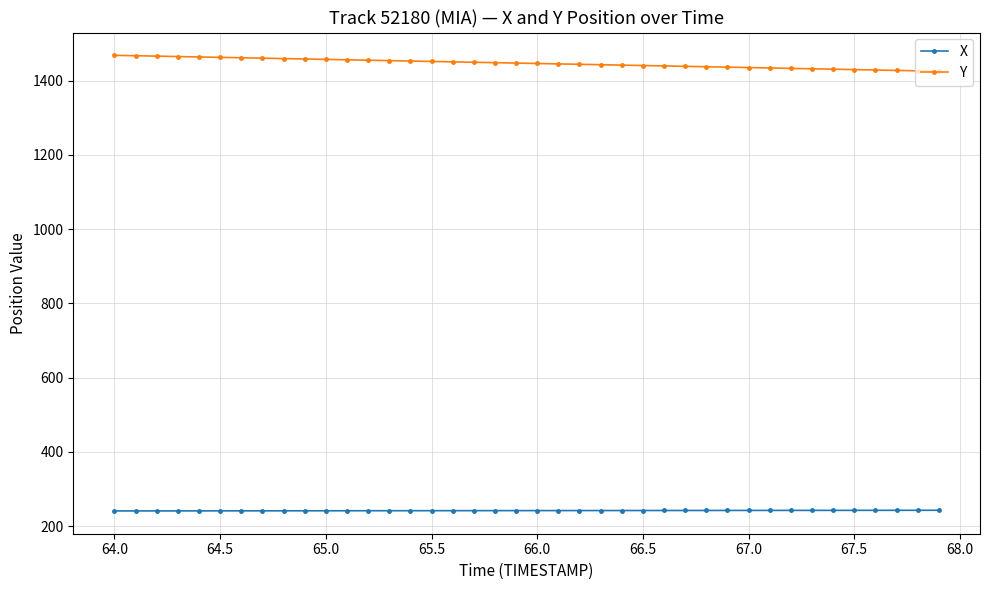

Rank the series by their average value, from lowest to highest.

X, Y